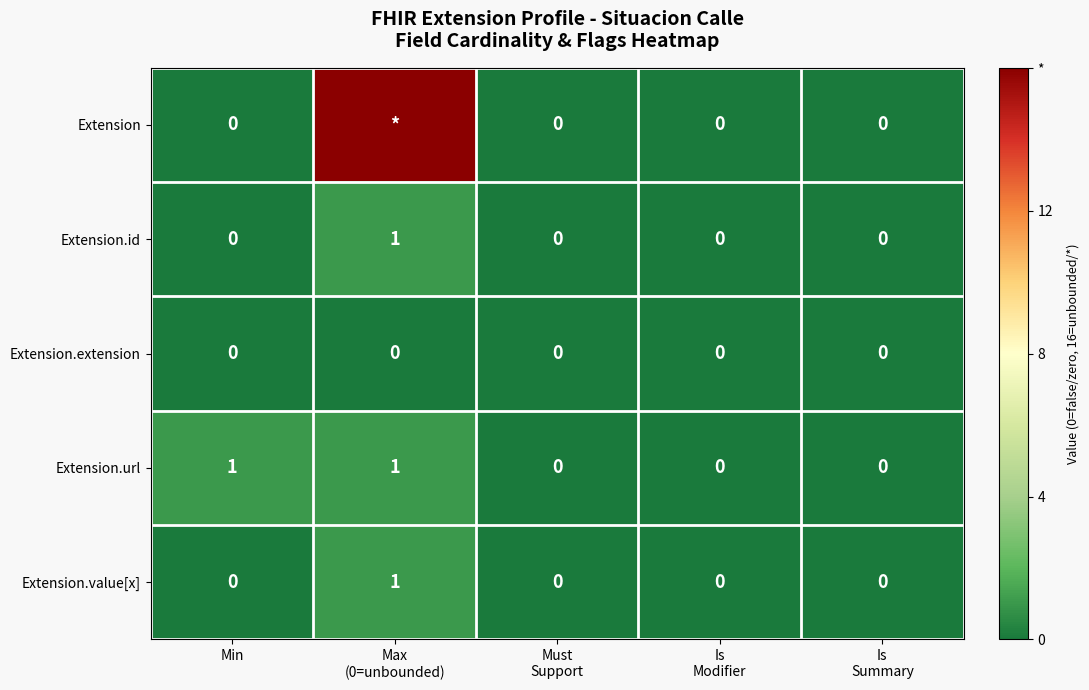

True or false: Extension.value[x] has a value of 0 at Min.

True